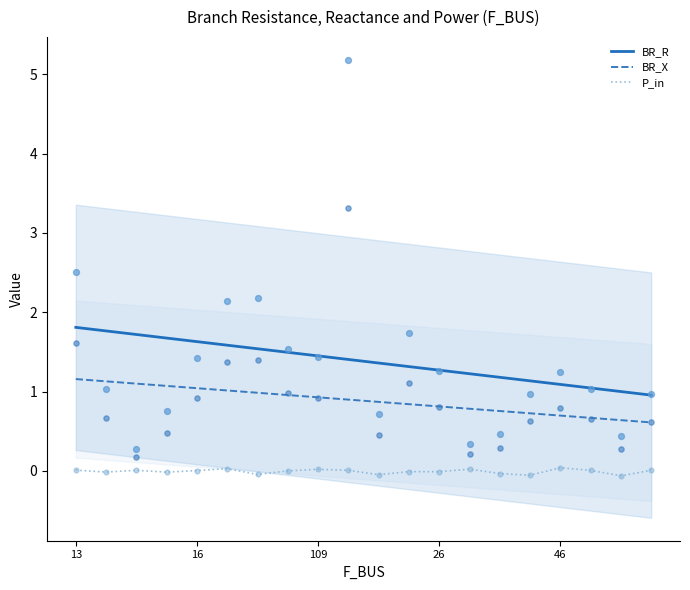

What is the total value across all series at 14?

1.9